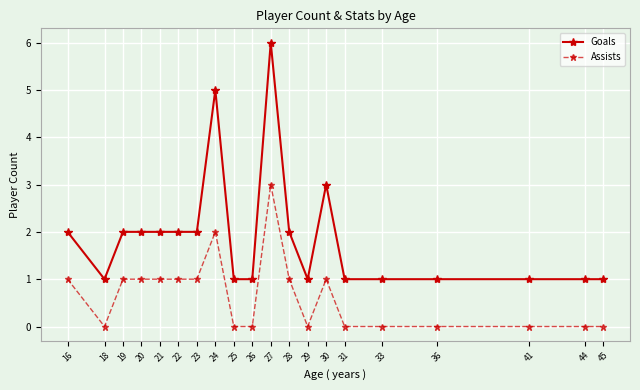

Reading left to right, list all the values displayed in this chart.

Goals: 16=2	18=1	19=2	20=2	21=2	22=2	23=2	24=5	25=1	26=1	27=6	28=2	29=1	30=3	31=1	33=1	36=1	41=1	44=1	45=1
Assists: 16=1	18=0	19=1	20=1	21=1	22=1	23=1	24=2	25=0	26=0	27=3	28=1	29=0	30=1	31=0	33=0	36=0	41=0	44=0	45=0